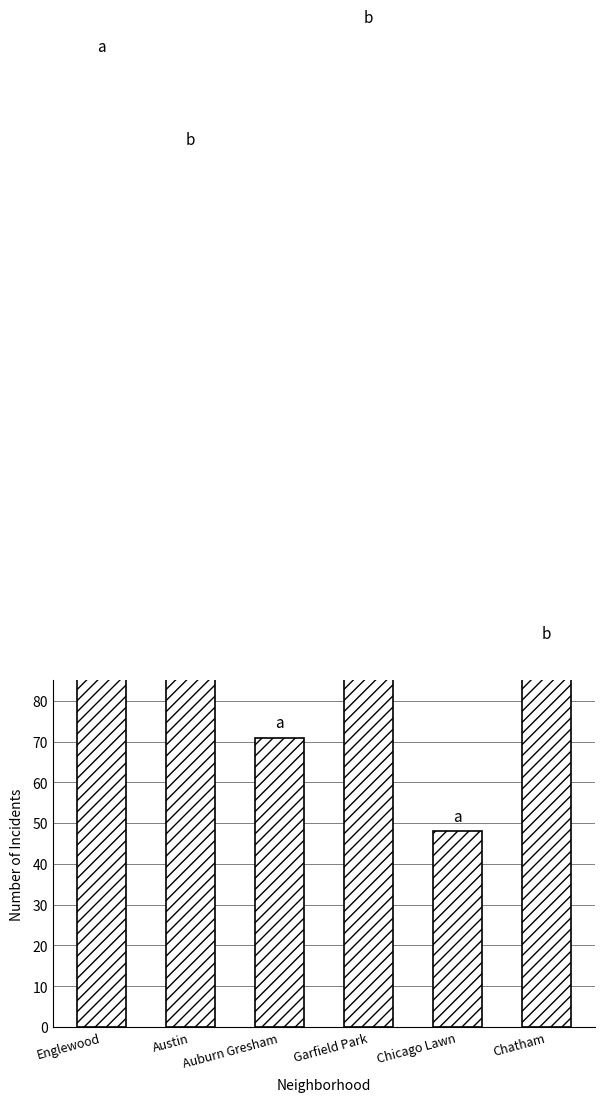

Does the chart contain stacked bars?

No